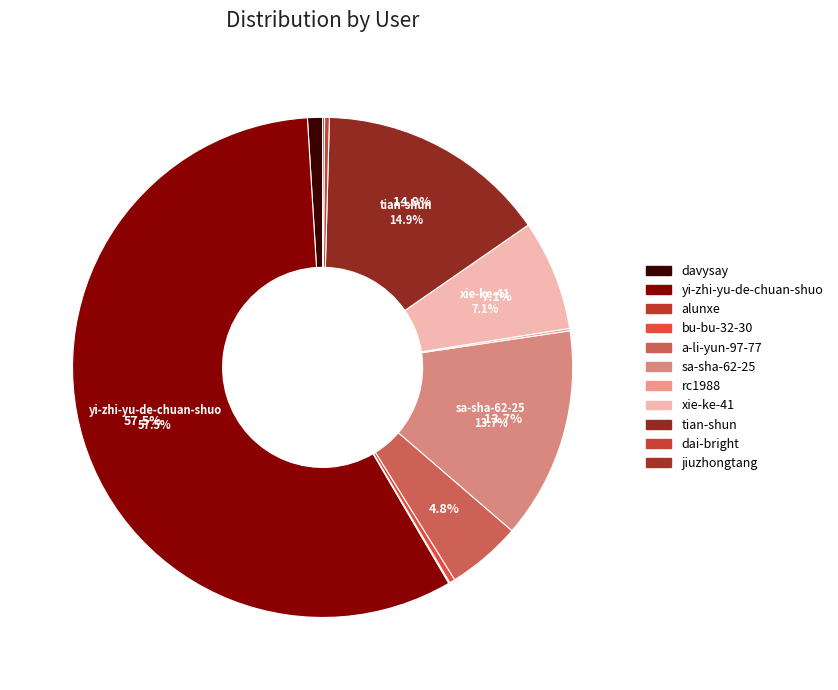

Is it true that sa-sha-62-25 is 2% of the pie?

False